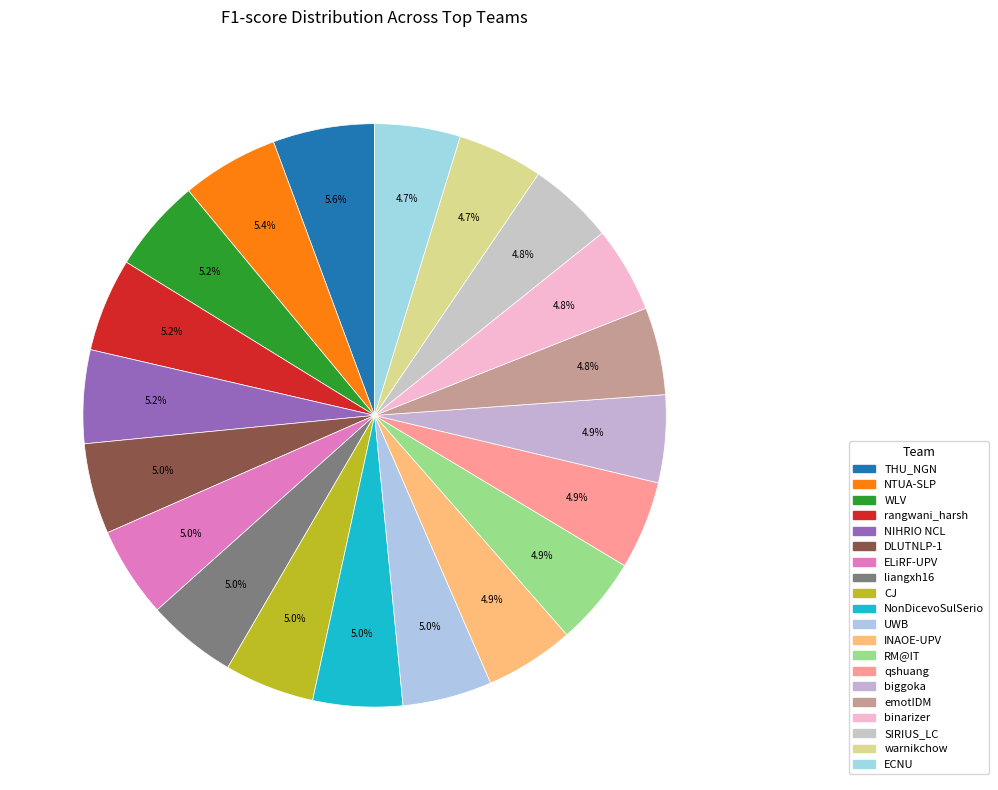

To the nearest percent, what portion does liangxh16 represent?

5%